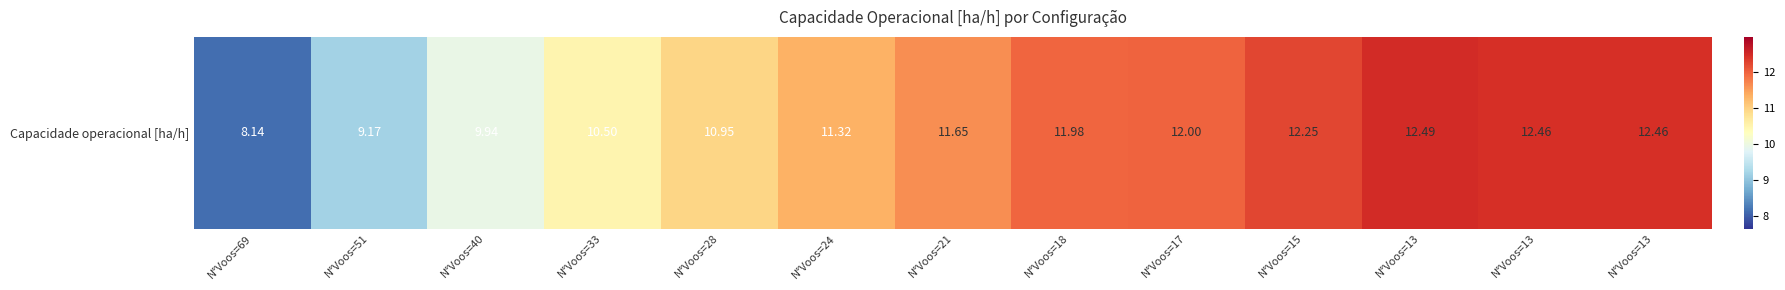

True or false: the data shows 21.3 at N°Voos=13.

False